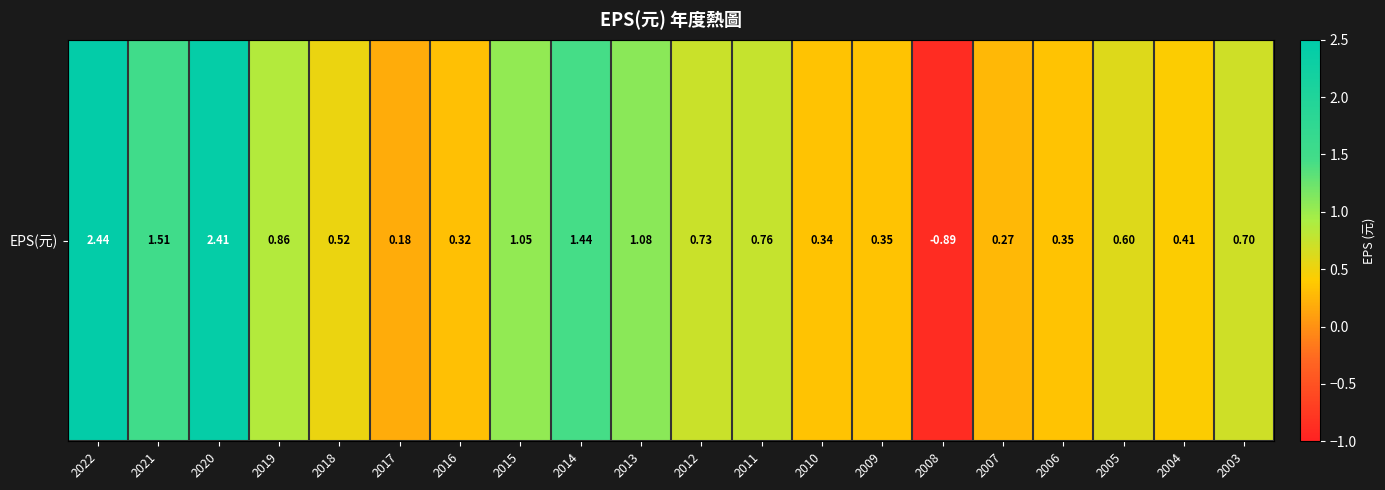

Count the number of data series in this chart.

1